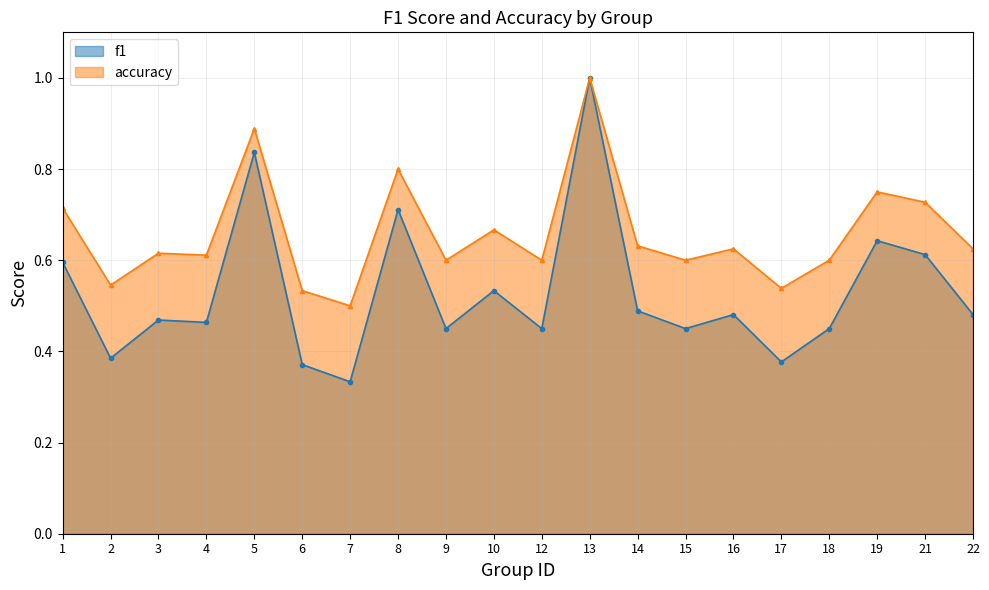

How many interior local valleys does the f1 series have?

7